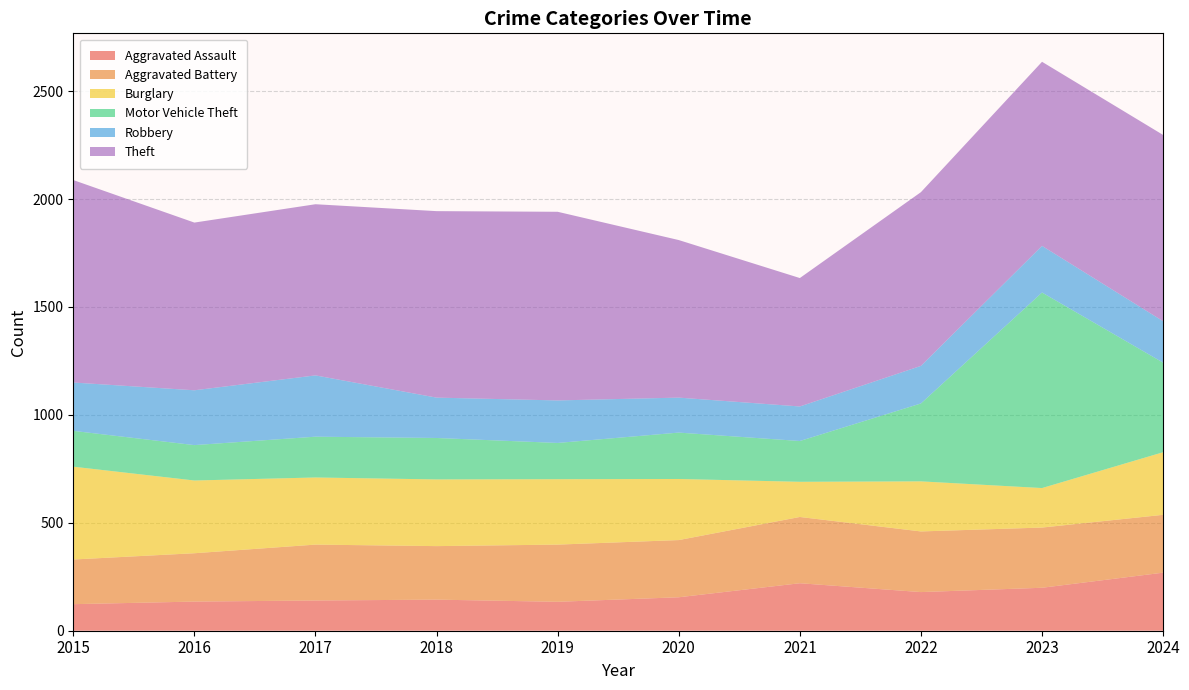

Reading left to right, extract all data points from this chart.

Aggravated Assault: 123	135	140	144	134	155	220	179	199	269
Aggravated Battery: 207	224	259	248	265	265	307	281	279	268
Burglary: 430	337	311	309	303	283	163	232	183	290
Motor Vehicle Theft: 166	164	189	192	168	215	189	361	906	415
Robbery: 224	254	284	187	197	162	160	174	216	192
Theft: 938	777	793	864	874	730	595	805	853	863